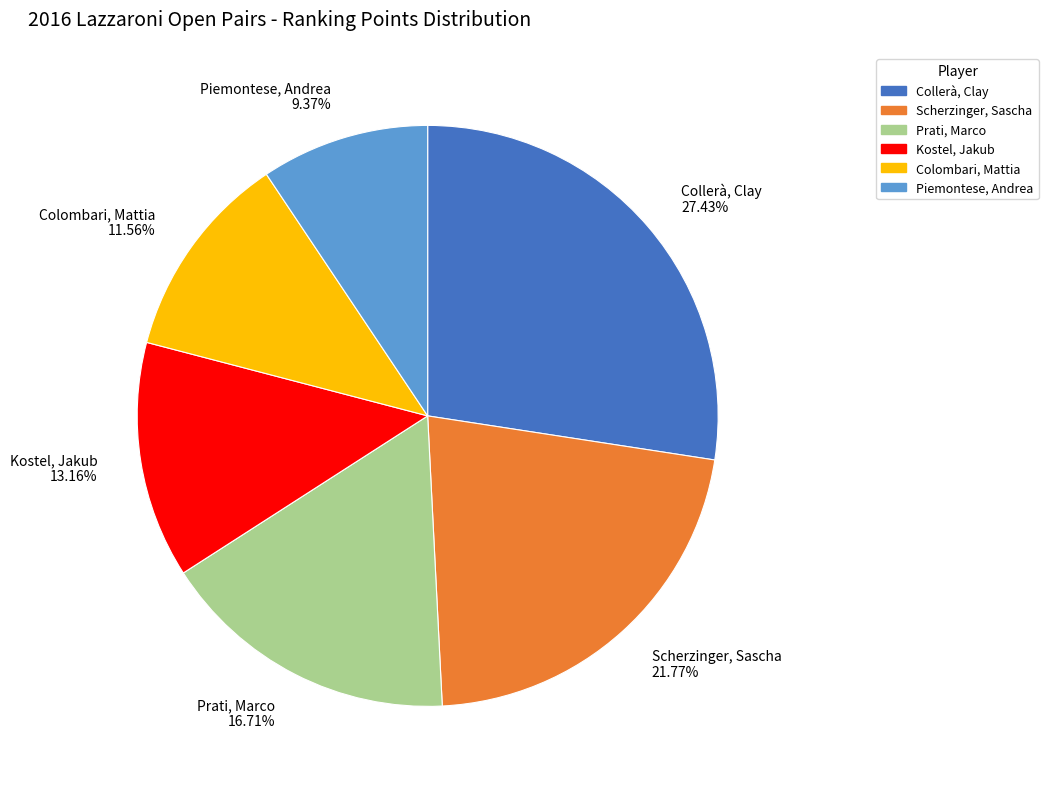

Which category has the biggest portion of the pie?

Collerà, Clay